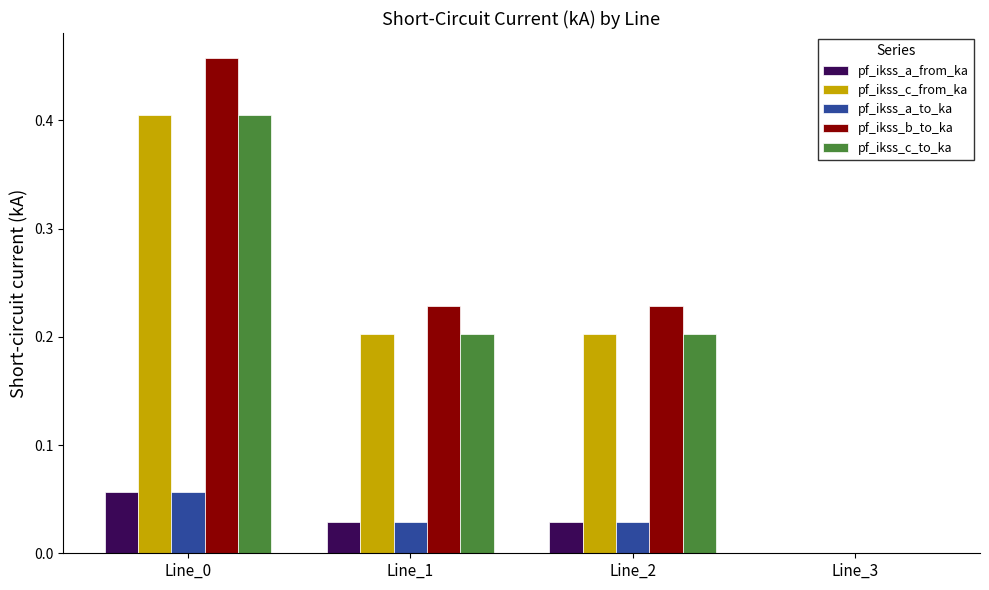

Which series has the largest total across all categories?

pf_ikss_b_to_ka